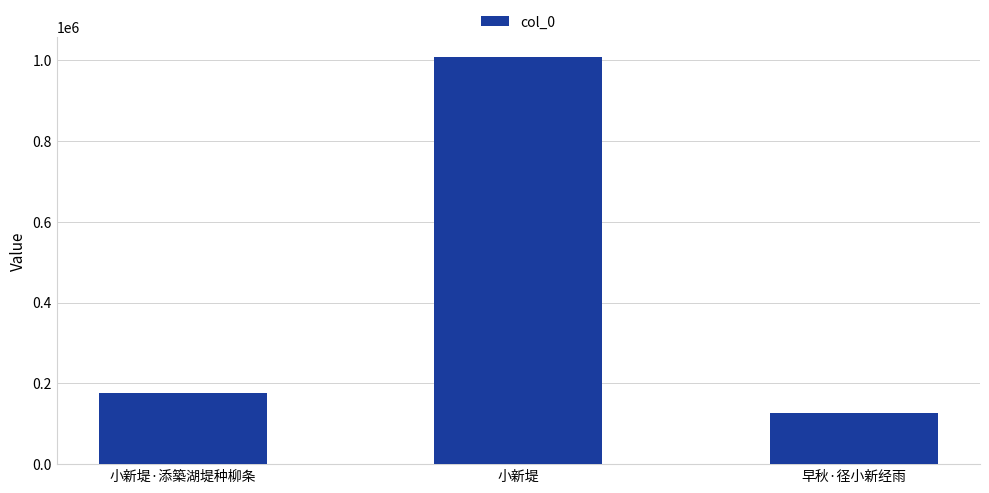

Reading left to right, extract all data points from this chart.

小新堤·添築湖堤种柳条=177179	小新堤=1007058	早秋·径小新经雨=126500